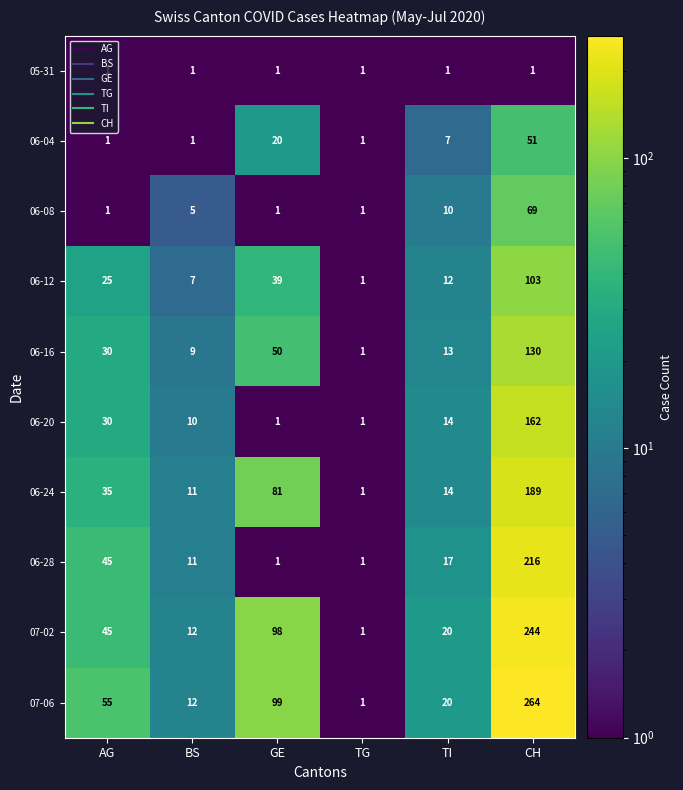

Rank the series at CH from lowest to highest value.

05-31, 06-04, 06-08, 06-12, 06-16, 06-20, 06-24, 06-28, 07-02, 07-06